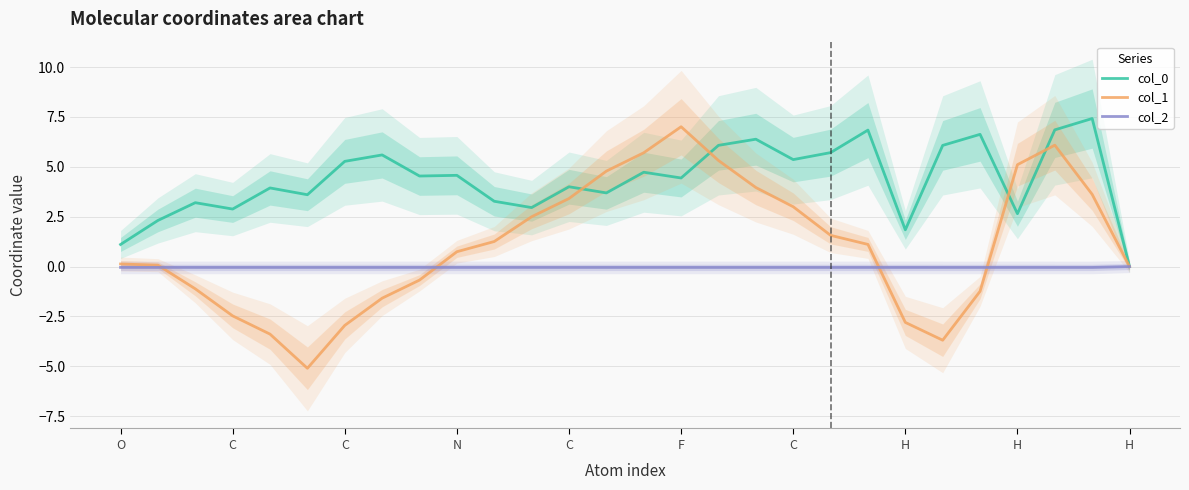

Reading left to right, extract all data points from this chart.

col_0: 1.1	2.3	3.2	2.9	3.9	3.6	5.3	5.6	4.5	4.6	3.3	3.0	4.0	3.7	4.7	4.4	6.1	6.4	5.4	5.7	6.8	1.8	6.1	6.6	2.7	6.9	7.4	0.0
col_1: 0.1	0.1	-1.1	-2.5	-3.4	-5.1	-2.9	-1.6	-0.7	0.7	1.3	2.5	3.4	4.8	5.7	7.0	5.3	4.0	3.0	1.6	1.1	-2.8	-3.7	-1.2	5.1	6.1	3.6	0.0
col_2: -0.0	-0.0	-0.0	-0.0	-0.0	-0.0	-0.0	-0.0	-0.0	-0.0	-0.0	-0.0	-0.0	-0.0	-0.0	-0.0	-0.0	-0.0	-0.0	-0.0	-0.0	-0.0	-0.0	-0.0	-0.0	-0.0	-0.0	0.0